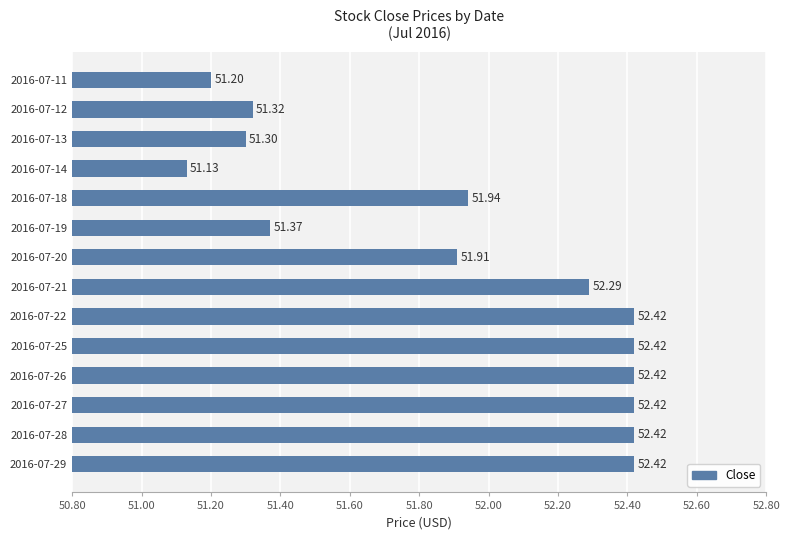

Between 2016-07-26 and 2016-07-18, which is larger?

2016-07-26